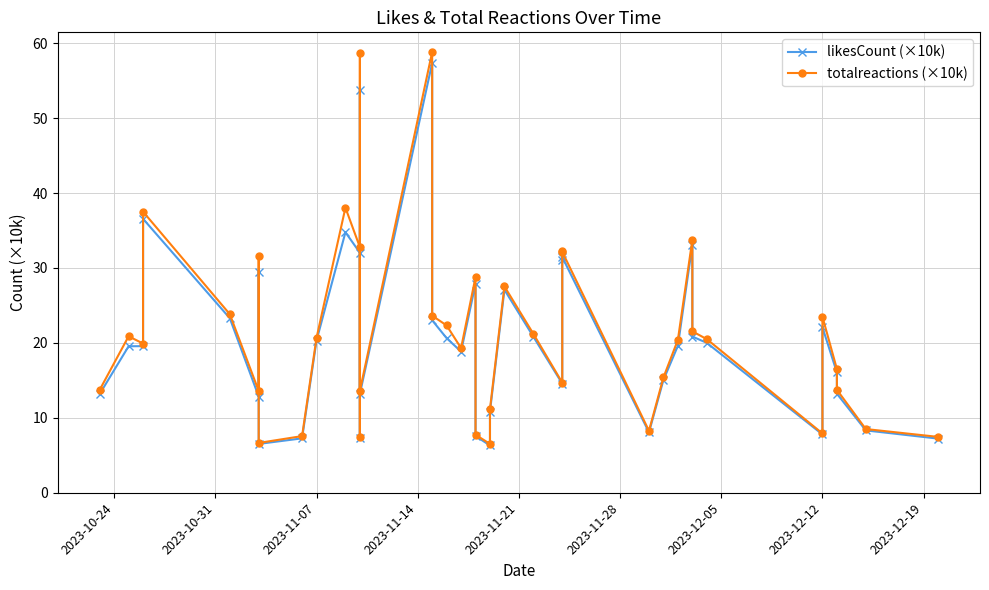

What are all the series names shown in the legend?

likesCount (×10k), totalreactions (×10k)